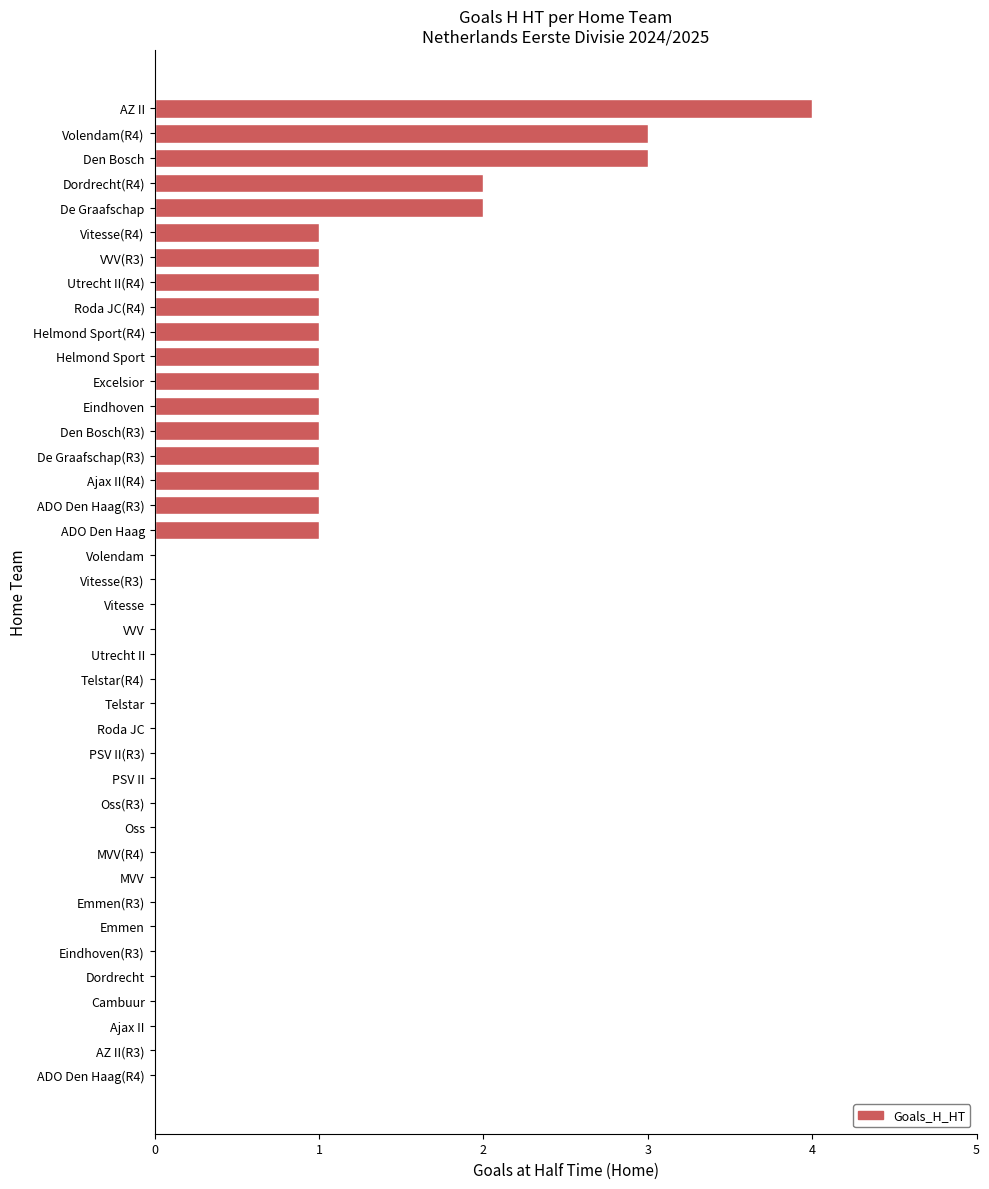

Which label corresponds to the largest value in the chart?

AZ II